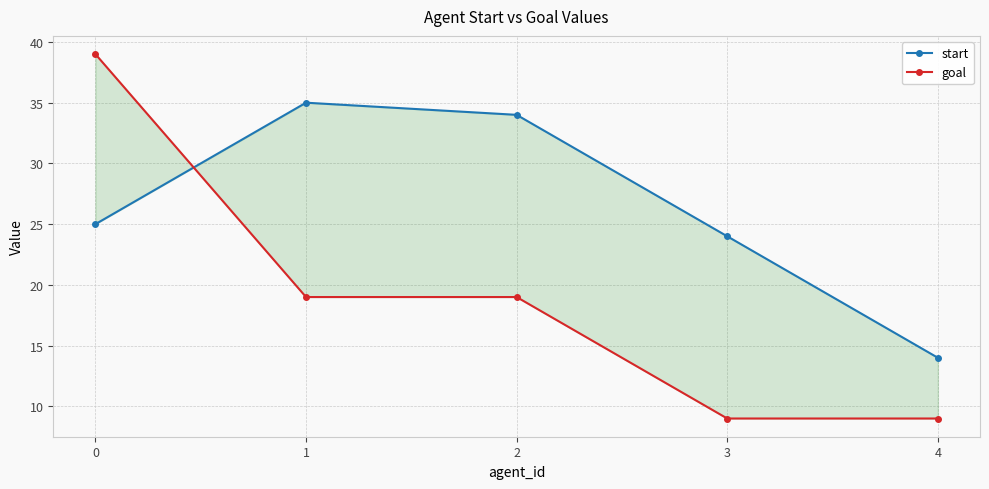

How many distinct data groups are displayed?

2